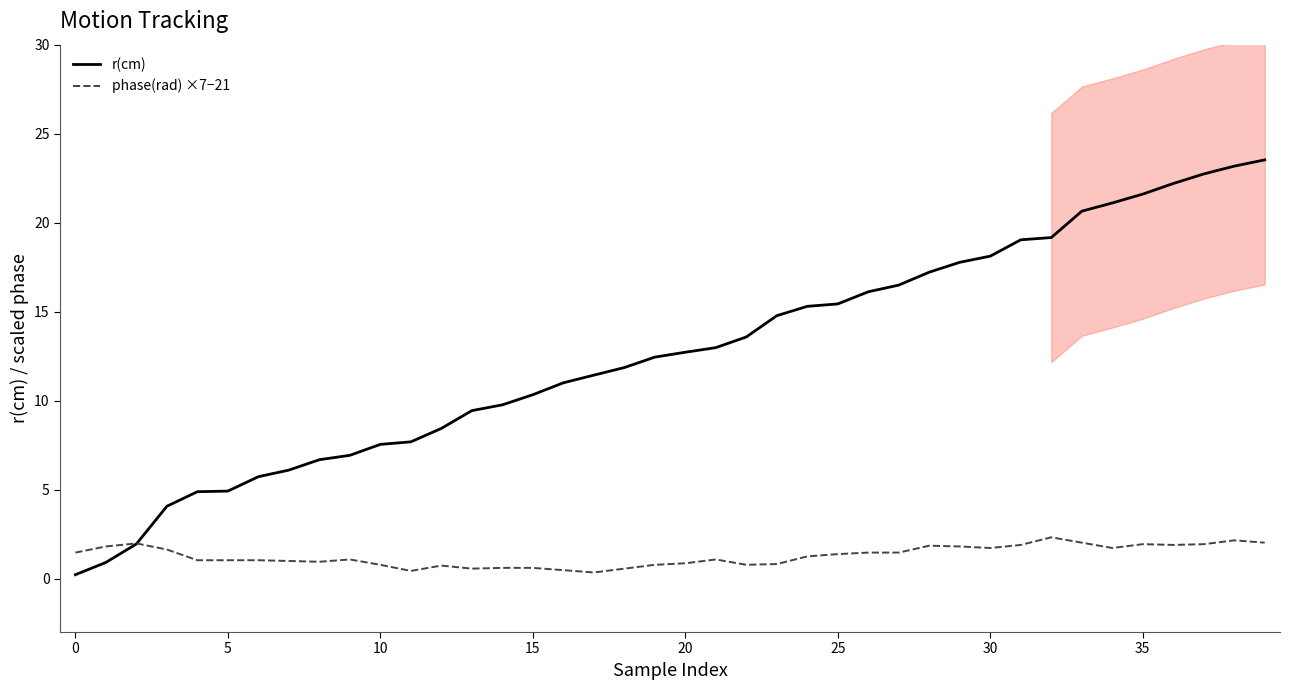

What is the difference between the maximum and minimum values in the phase(rad) ×7−21 series?

2.0